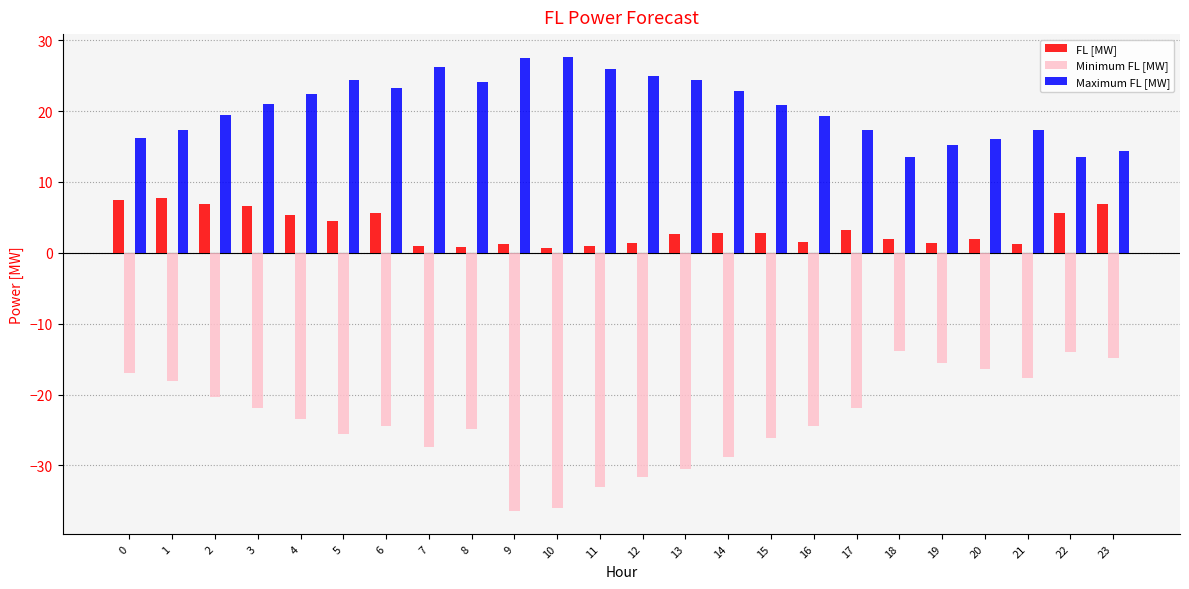

Which series has the largest total across all categories?

Maximum FL [MW]